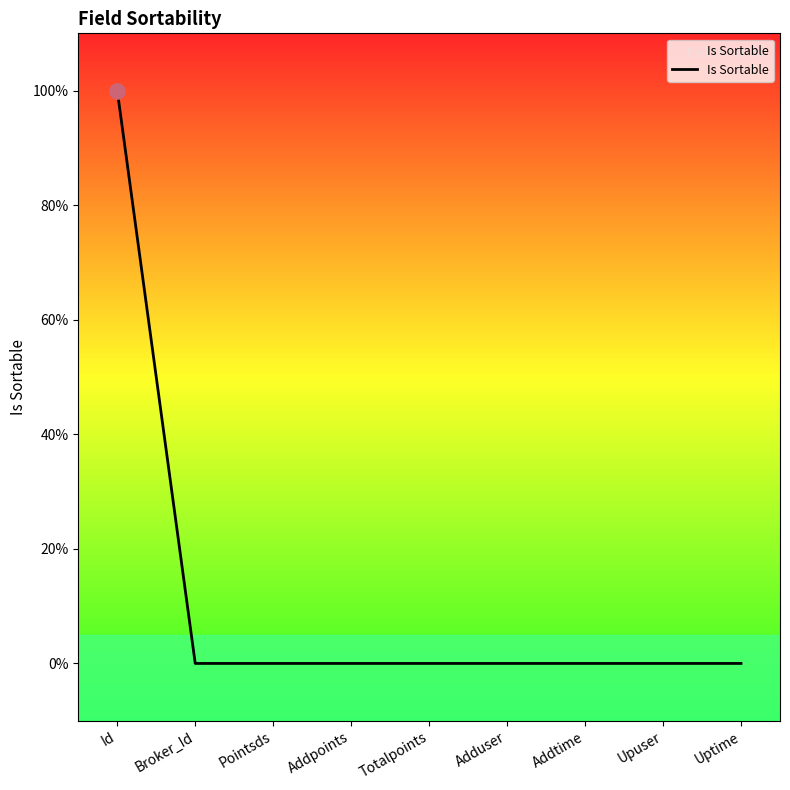

Between Pointsds and Uptime, which is larger?

Pointsds